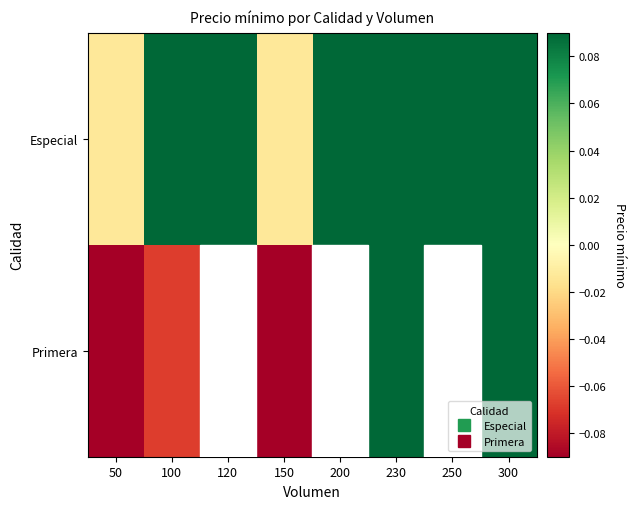

The Especial series shows 0.0 at 200. True or false?

False